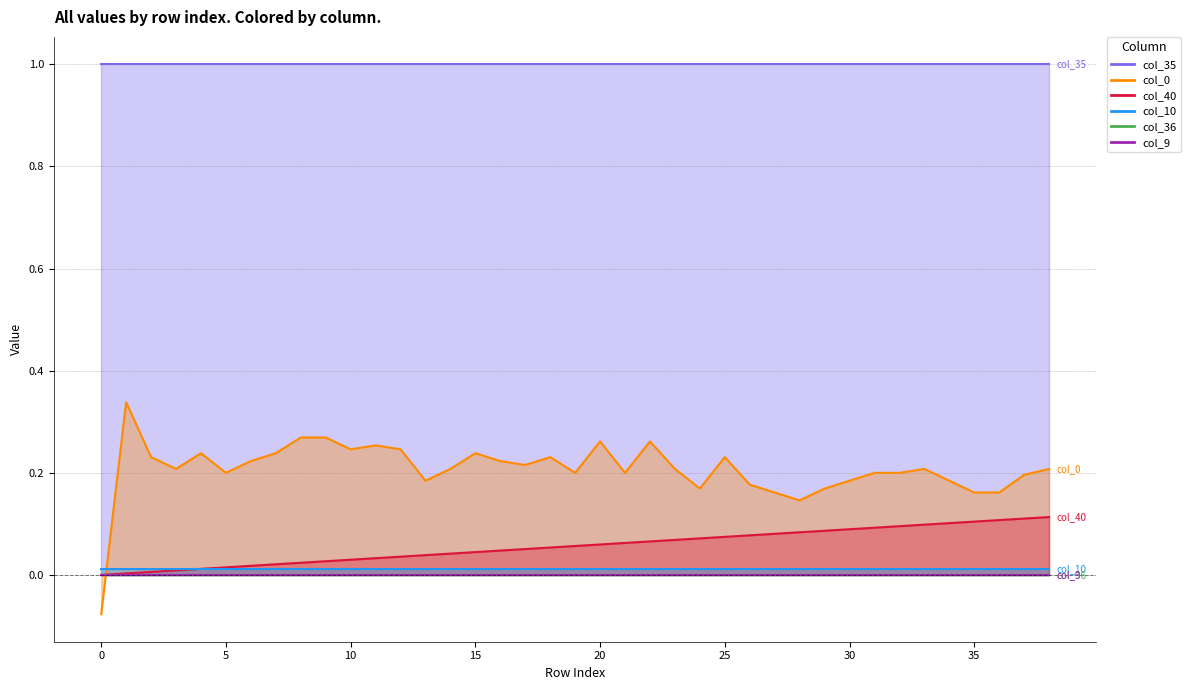

Which series has the largest range (max minus min)?

col_0